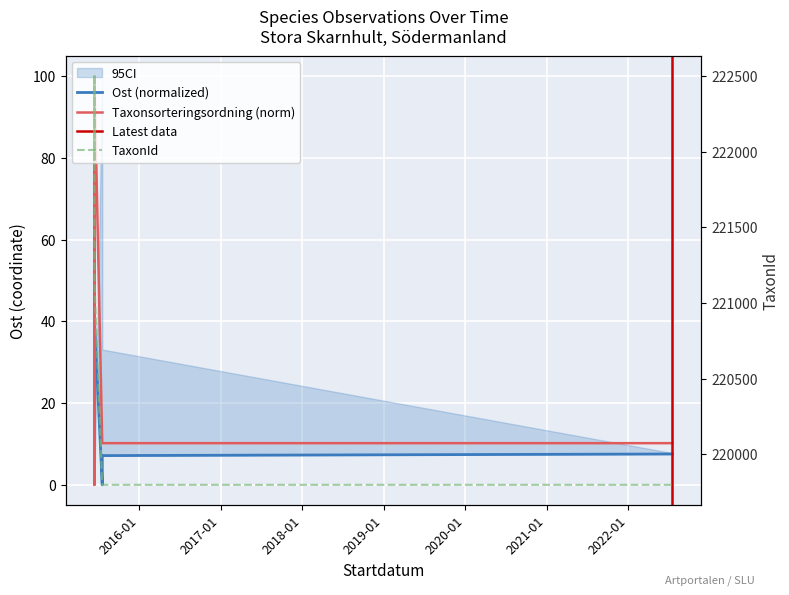

What is the label of the 7th point from the left?

2022-07-17